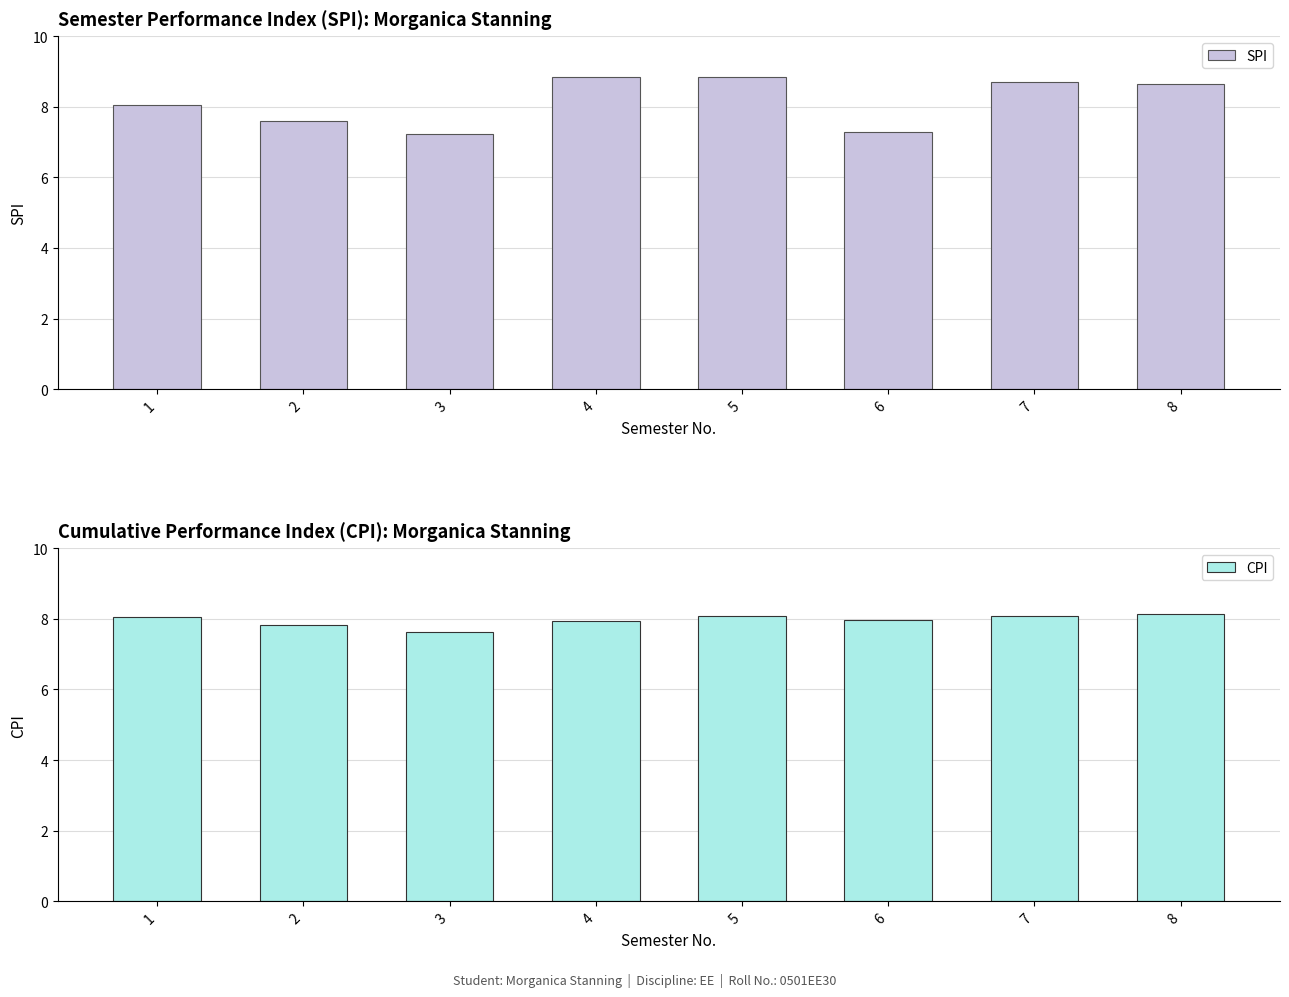

Reading left to right, extract all data points from this chart.

SPI: 8.0	7.6	7.2	8.8	8.8	7.3	8.7	8.6
CPI: 8.0	7.8	7.6	7.9	8.1	8.0	8.1	8.1